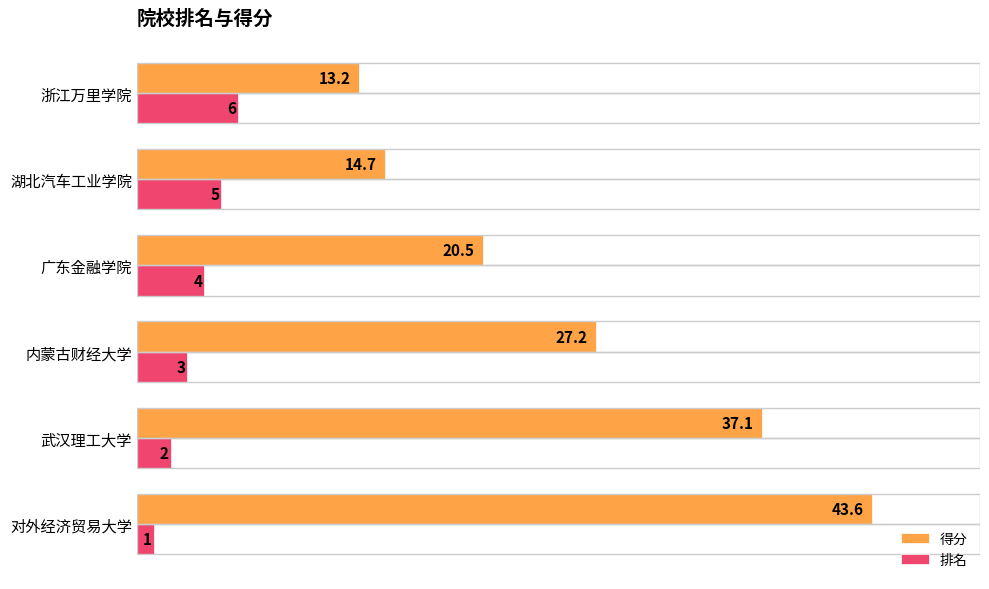

What is the difference between the maximum and minimum values in the 排名 series?

5.0